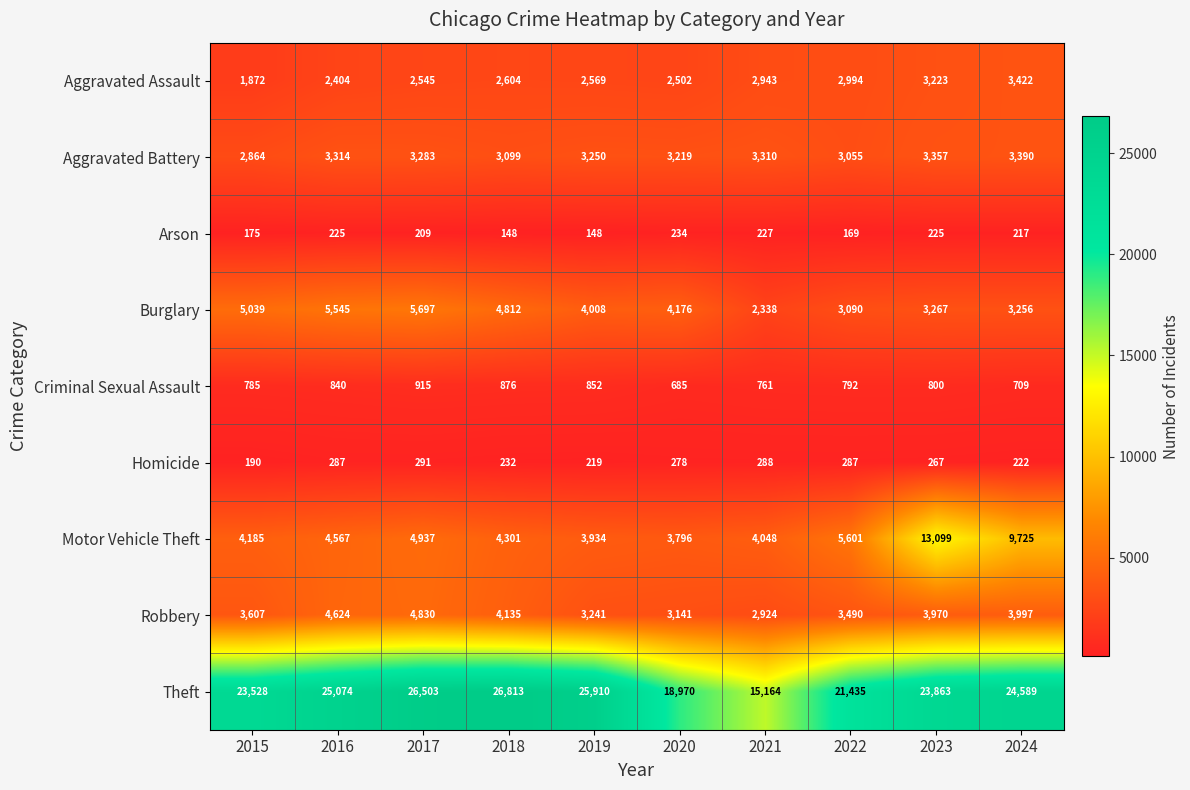

What is the difference between the second highest and minimum values in the Burglary series?

3207